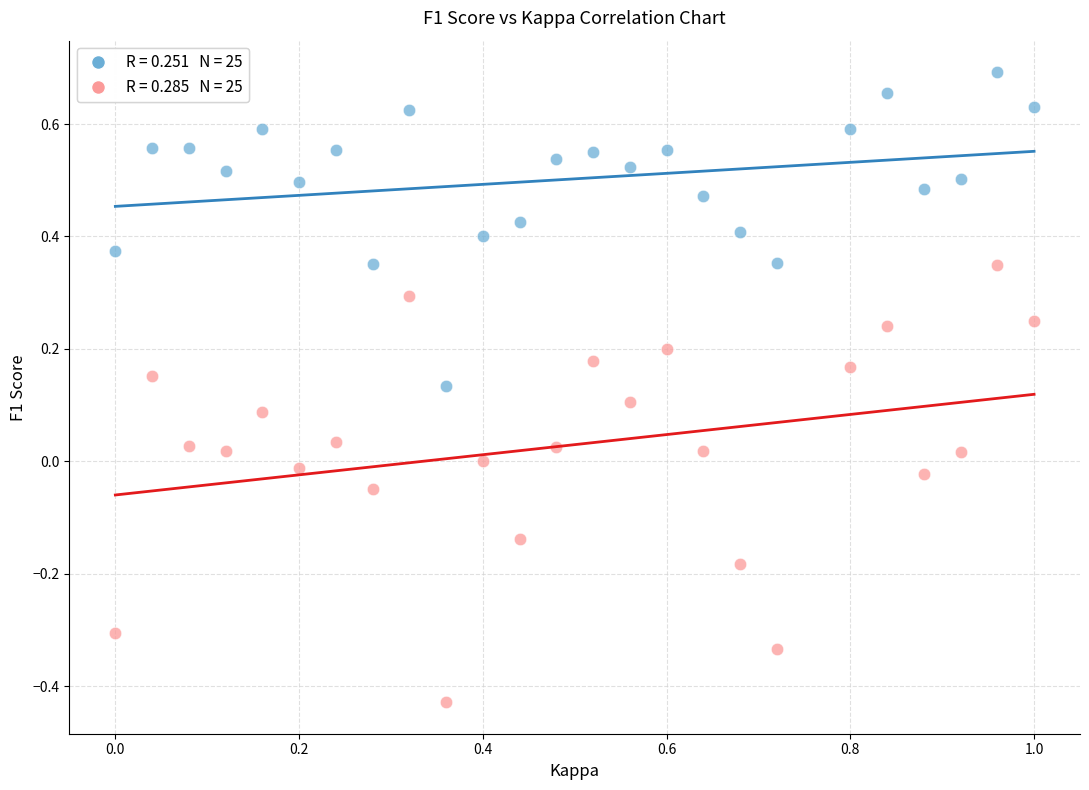

Across all data points, what is the range of X values (max minus min)?

1.0